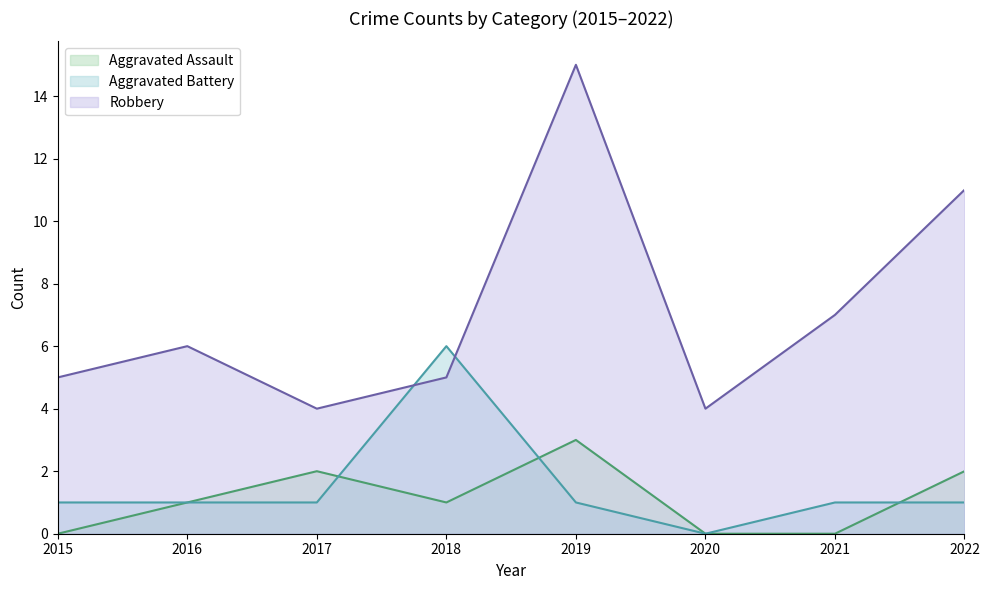

How many values in the Aggravated Battery series are below 1?

1